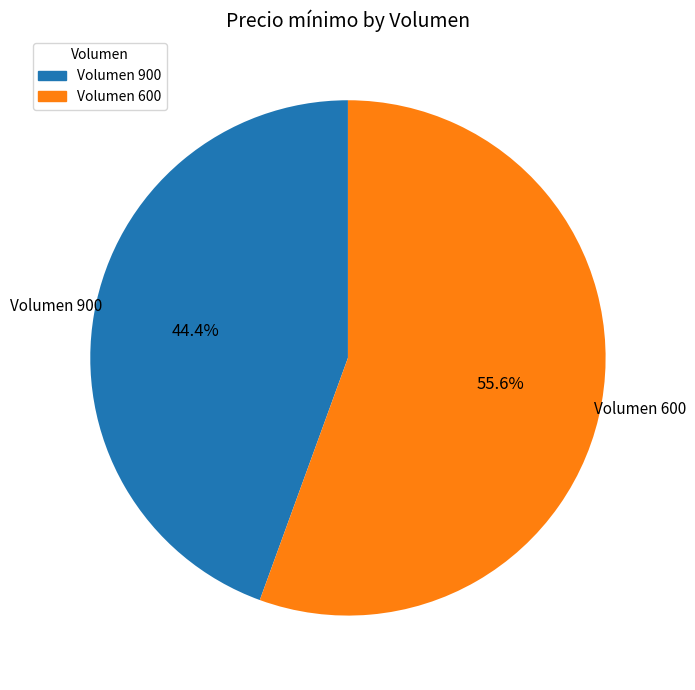

How many segments does this pie chart have?

2